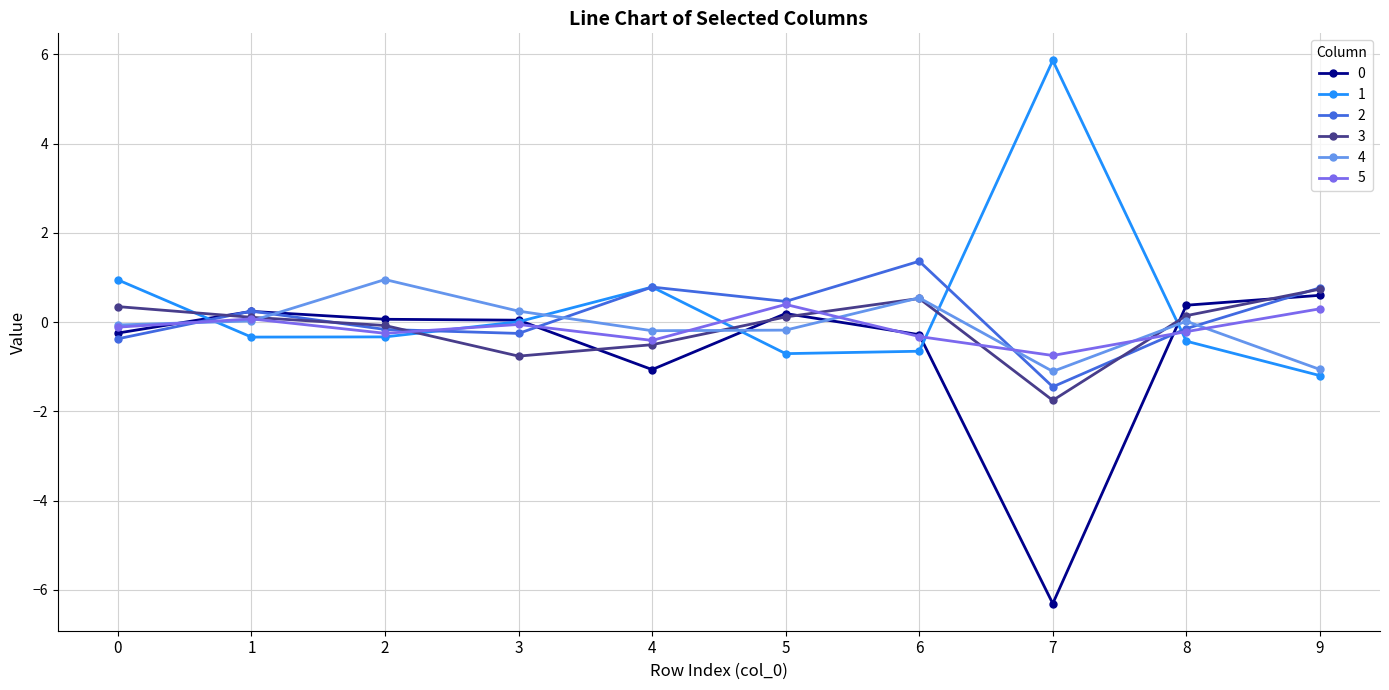

The value of 2 at 8 is -0.1. True or false?

True